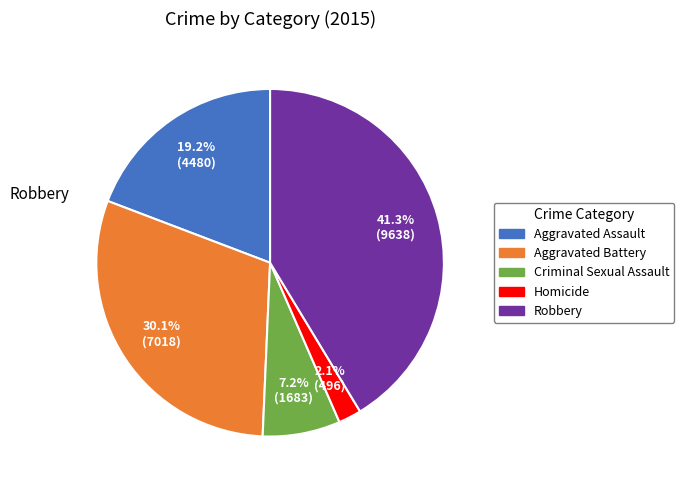

What is the smallest slice in the pie chart?

Homicide